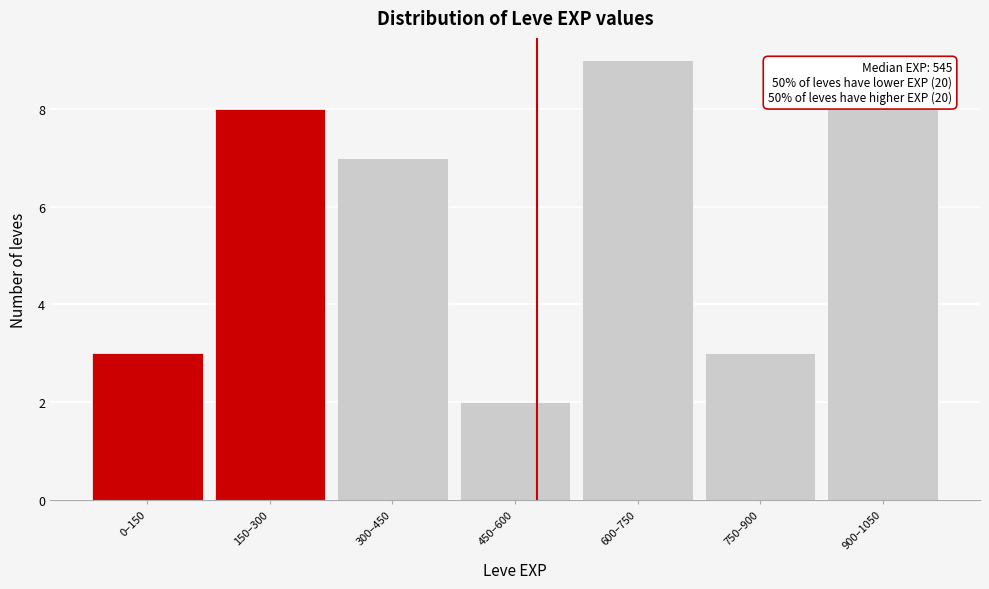

Reading left to right, what are all the values shown in this chart?

0–150=3	150–300=8	300–450=7	450–600=2	600–750=9	750–900=3	900–1050=8